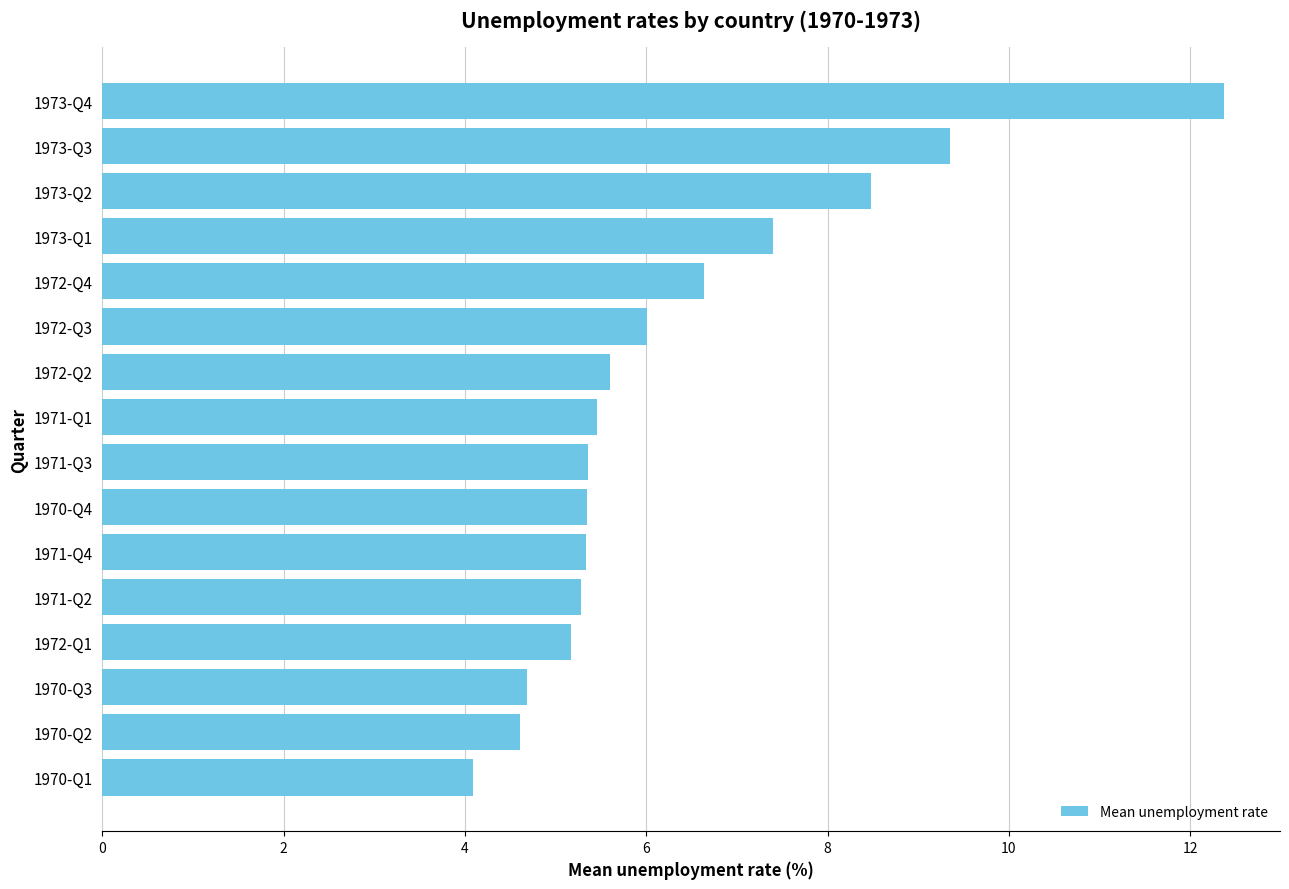

The chart shows a value of 5.3 at 1971-Q4. True or false?

True